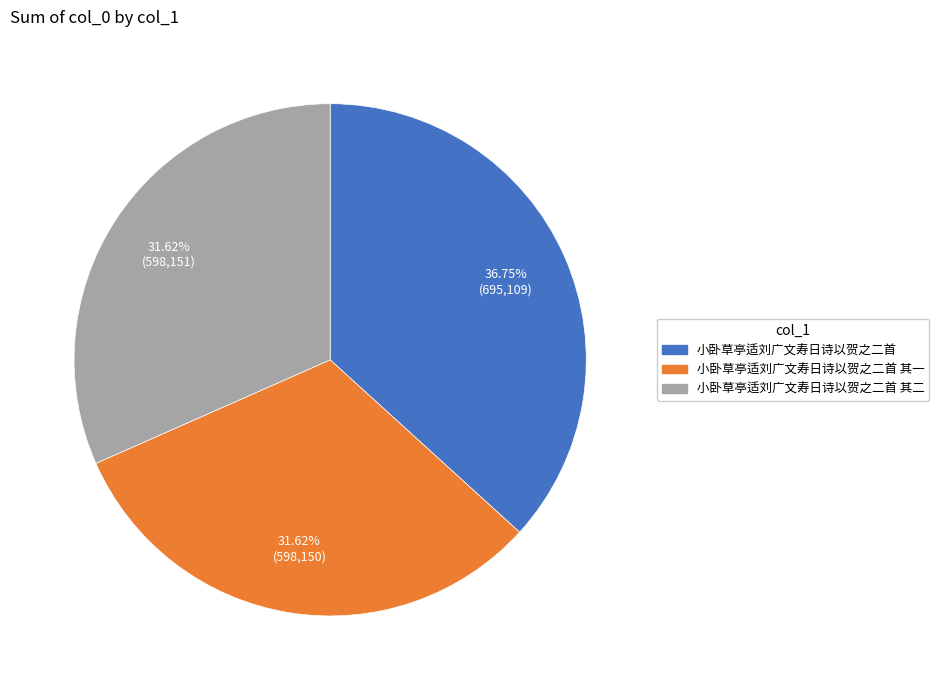

To the nearest percent, what is the difference between the largest and smallest slice percentages?

5%